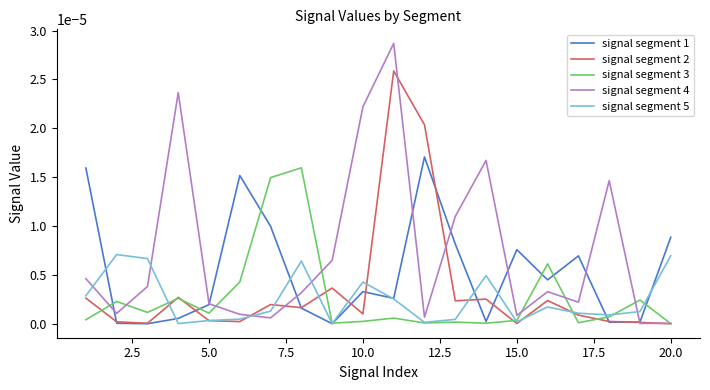

Which series has the largest total across all categories?

signal segment 4